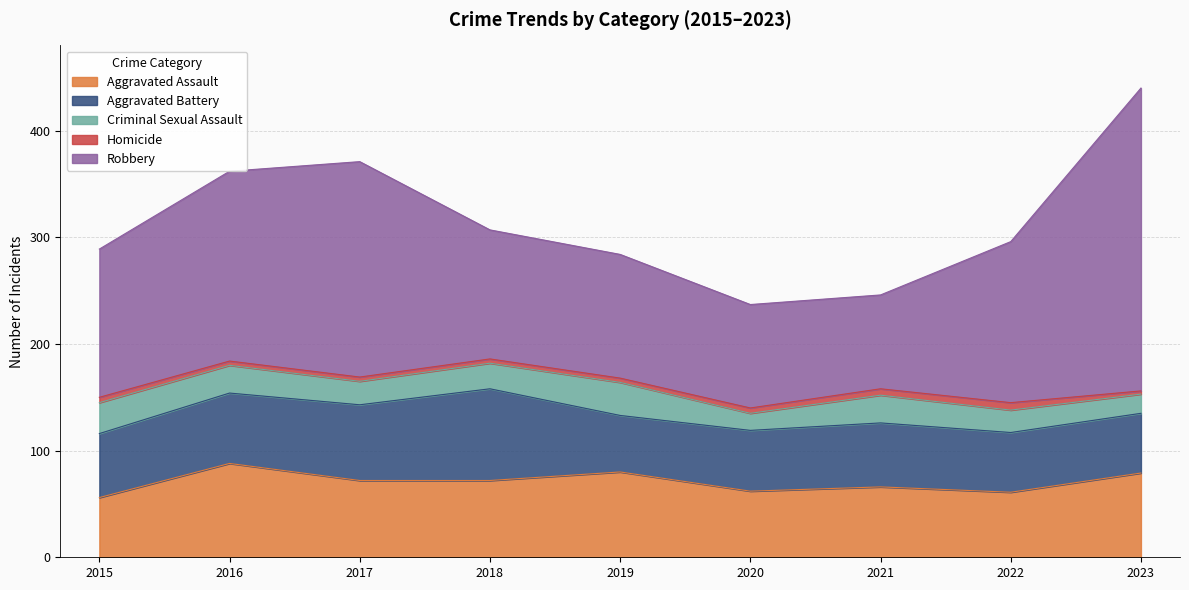

Where is Homicide nearest to the value 5?

2015